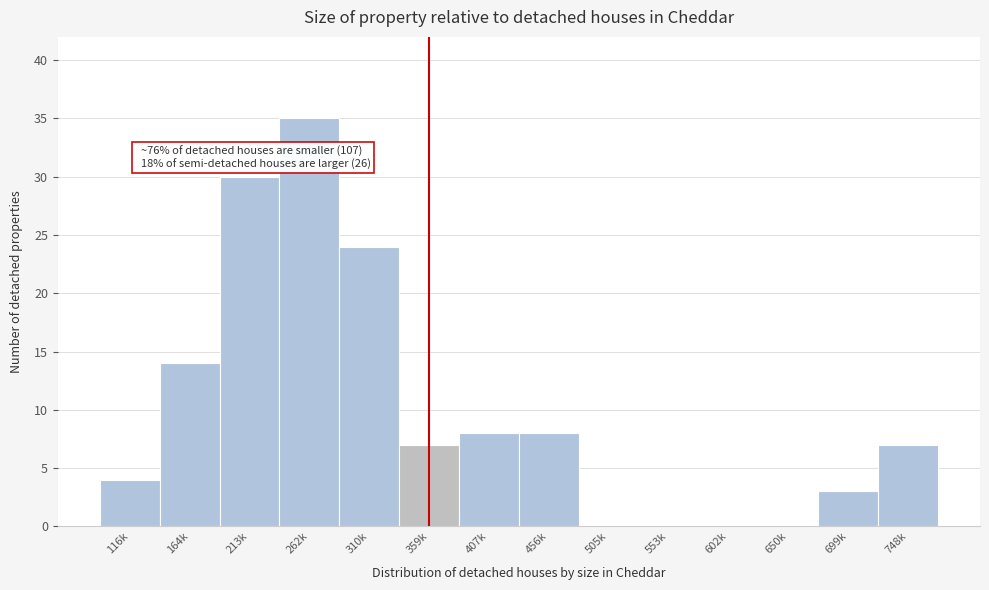

Reading left to right, transcribe all the data shown in this chart.

116k=4	164k=14	213k=30	262k=35	310k=24	359k=7	407k=8	456k=8	505k=0	553k=0	602k=0	650k=0	699k=3	748k=7